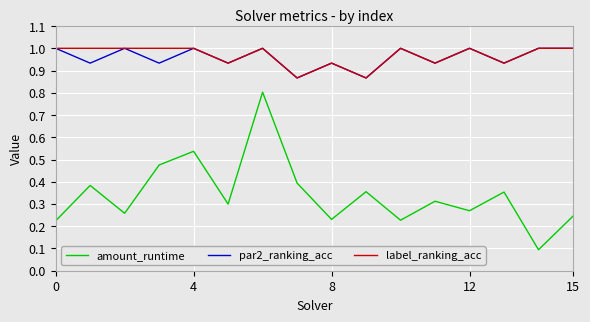

How many interior local valleys does the par2_ranking_acc series have?

7